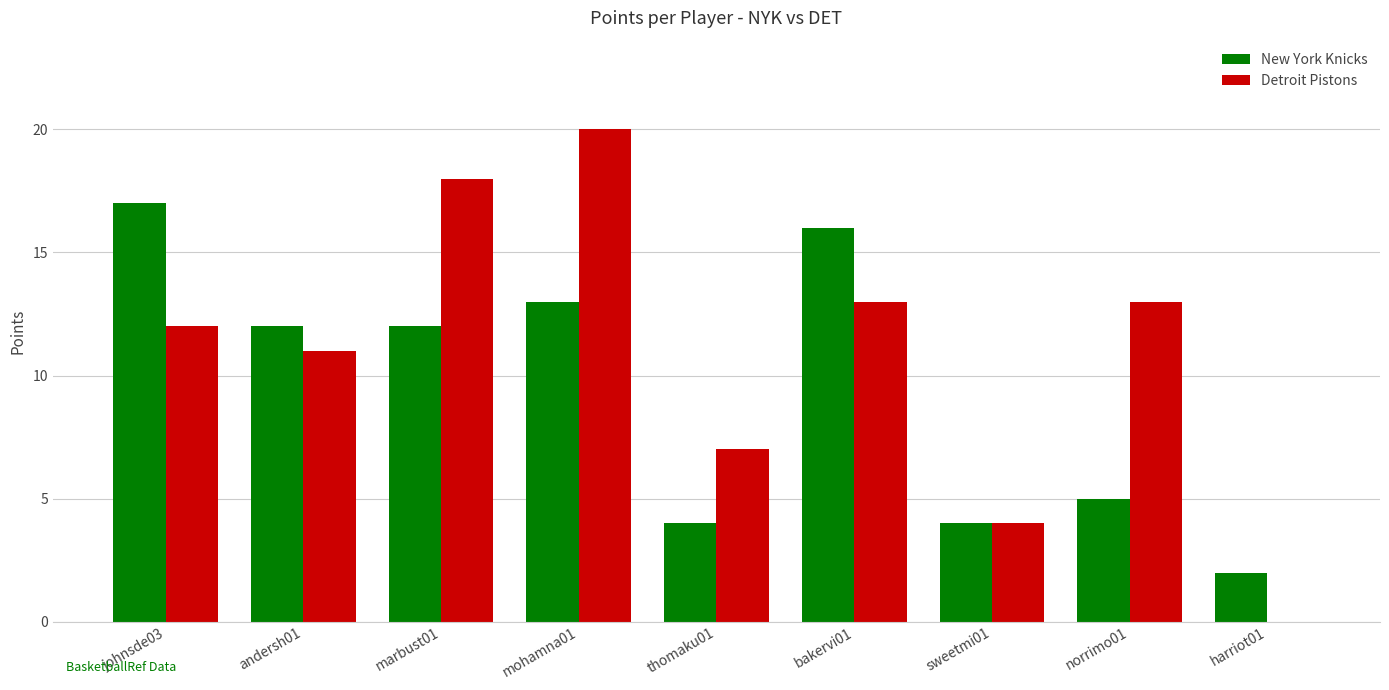

Which series has the largest total across all categories?

Detroit Pistons